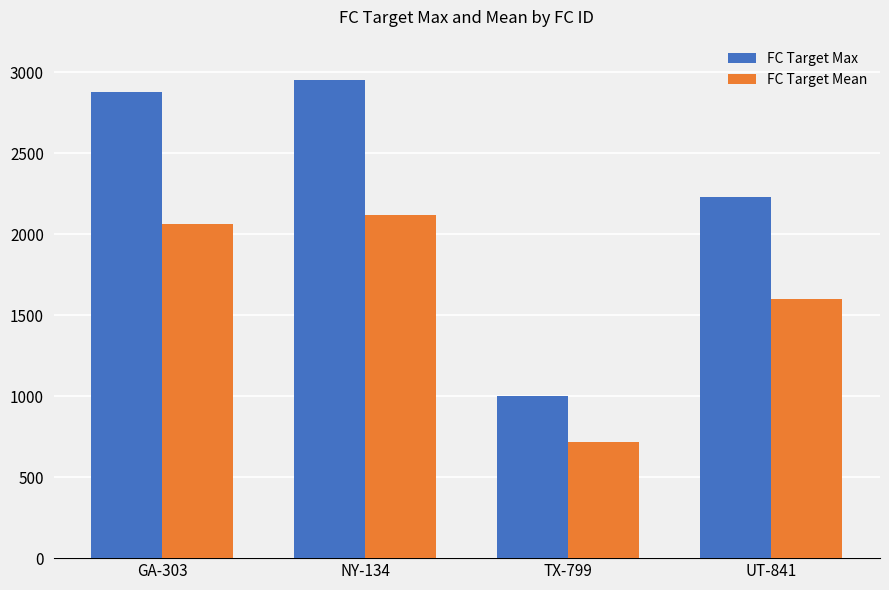

How many data points in FC Target Mean are above 2065?

2